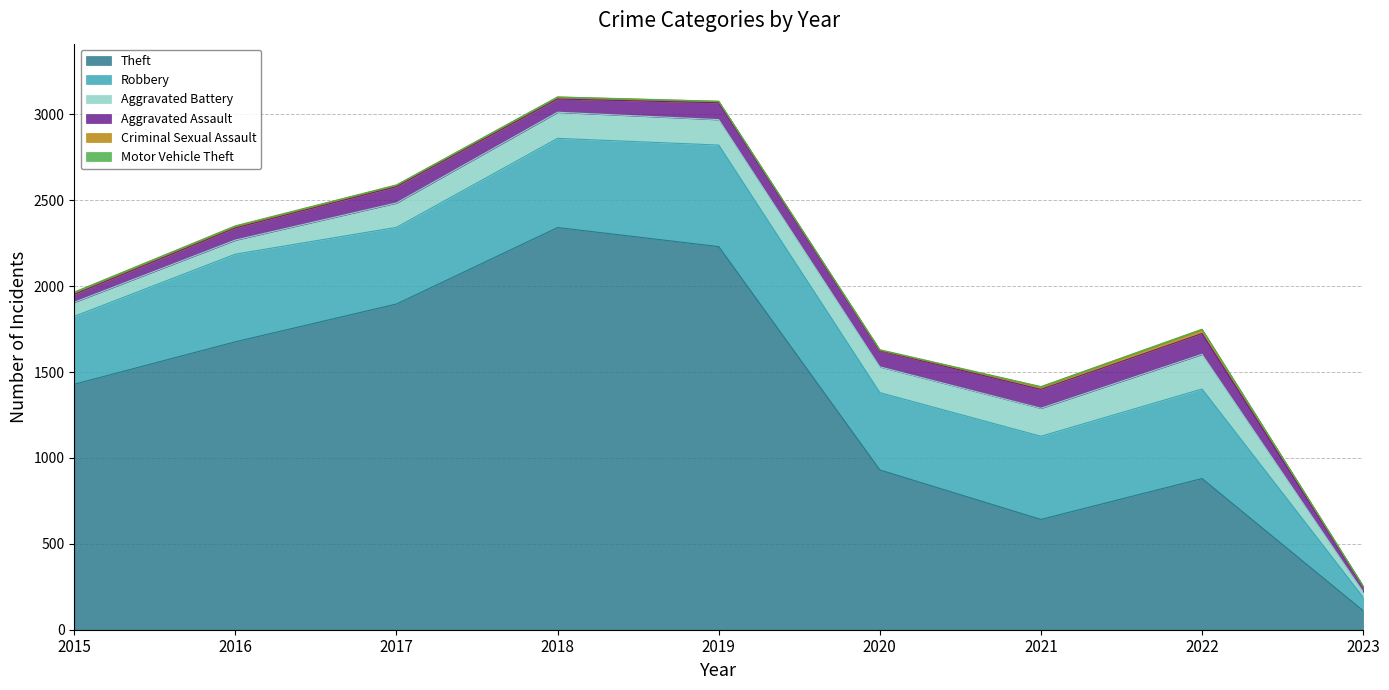

True or false: Robbery and Criminal Sexual Assault cross at least once.

False